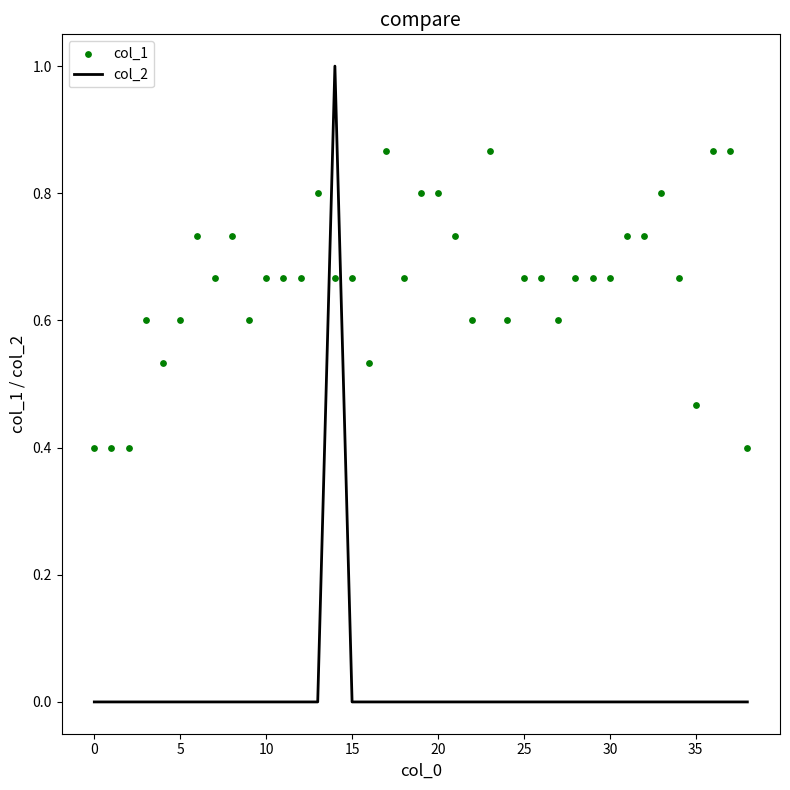

At how many categories does at least one series exceed 0?

39